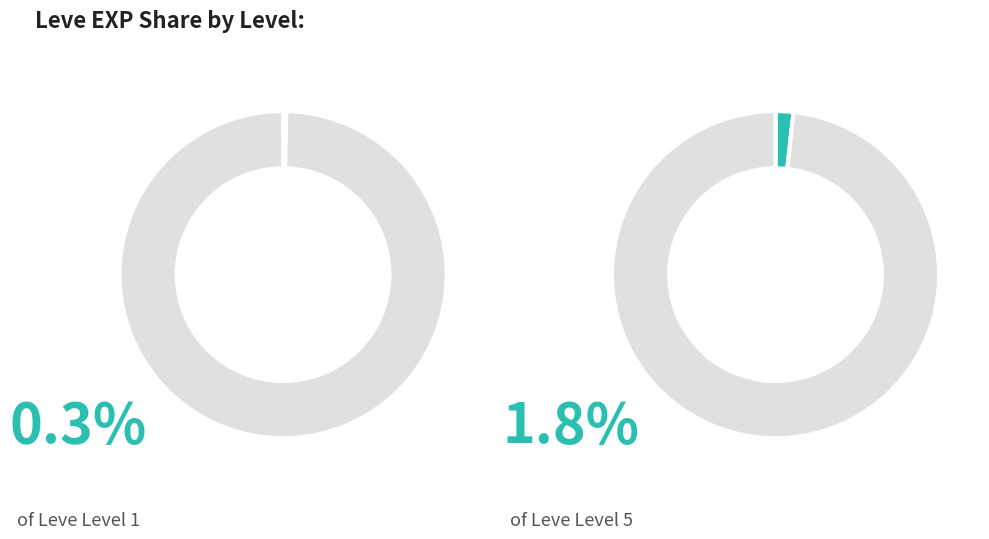

Does any single category account for the majority?

No